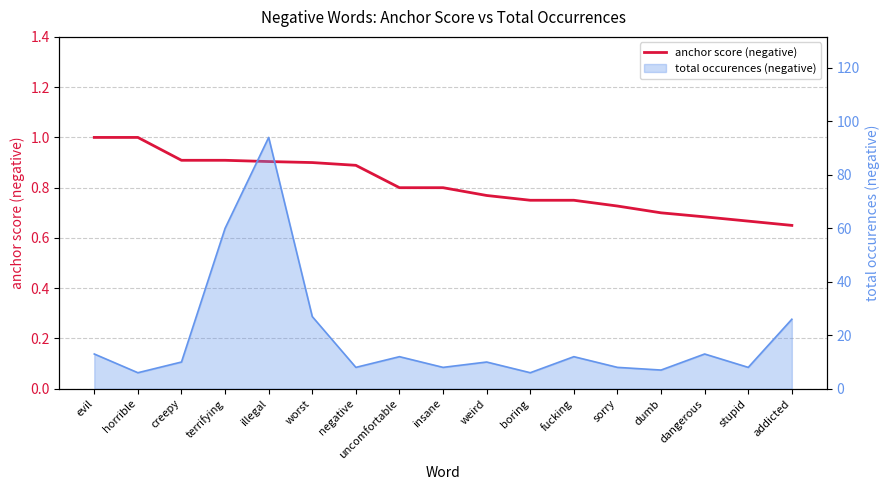

Rank the categories by value from lowest to highest.

addicted, stupid, dangerous, dumb, sorry, boring, fucking, weird, uncomfortable, insane, negative, worst, illegal, creepy, terrifying, evil, horrible